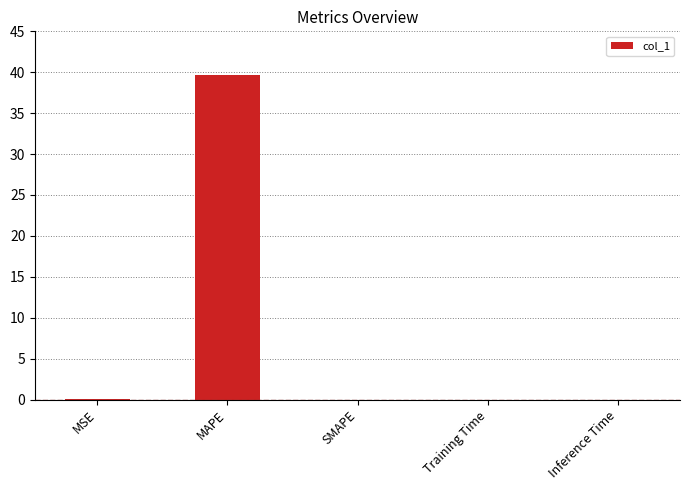

What is the sum of the values at MAPE and MSE?

39.7